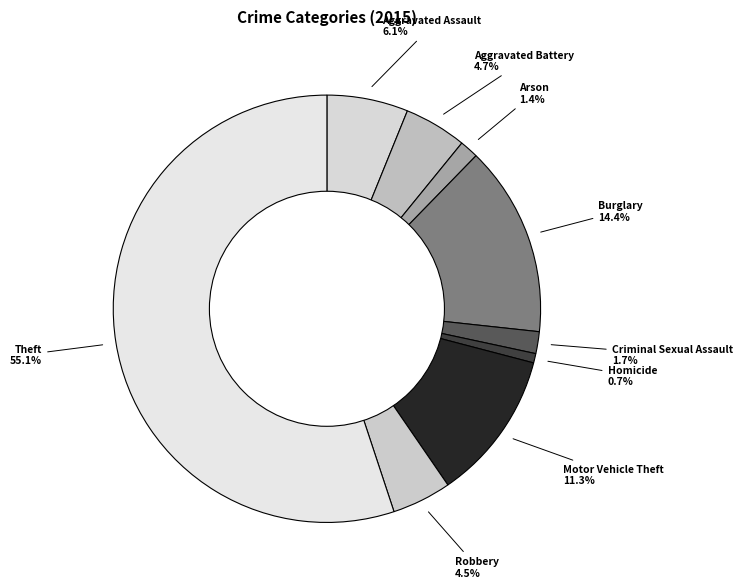

Which slice represents more than half of the pie?

Theft